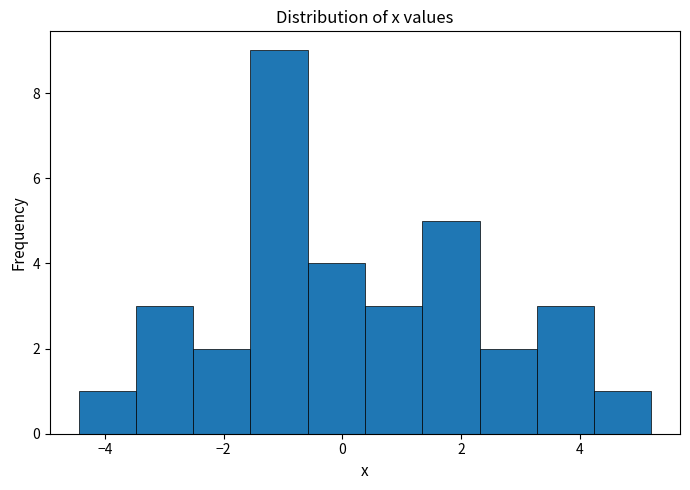

Over which range of the x-axis is the bar tallest?

-1.6 to -0.6